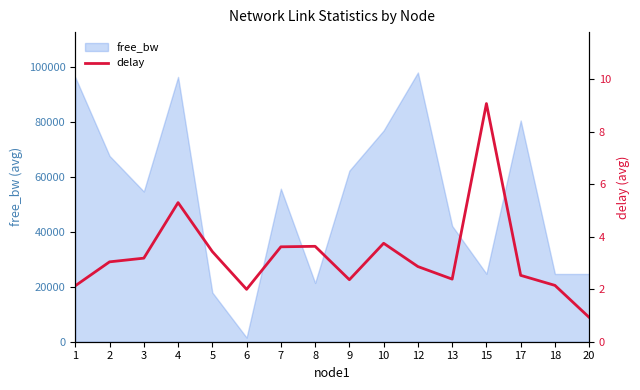

What is the smallest value displayed?

0.9